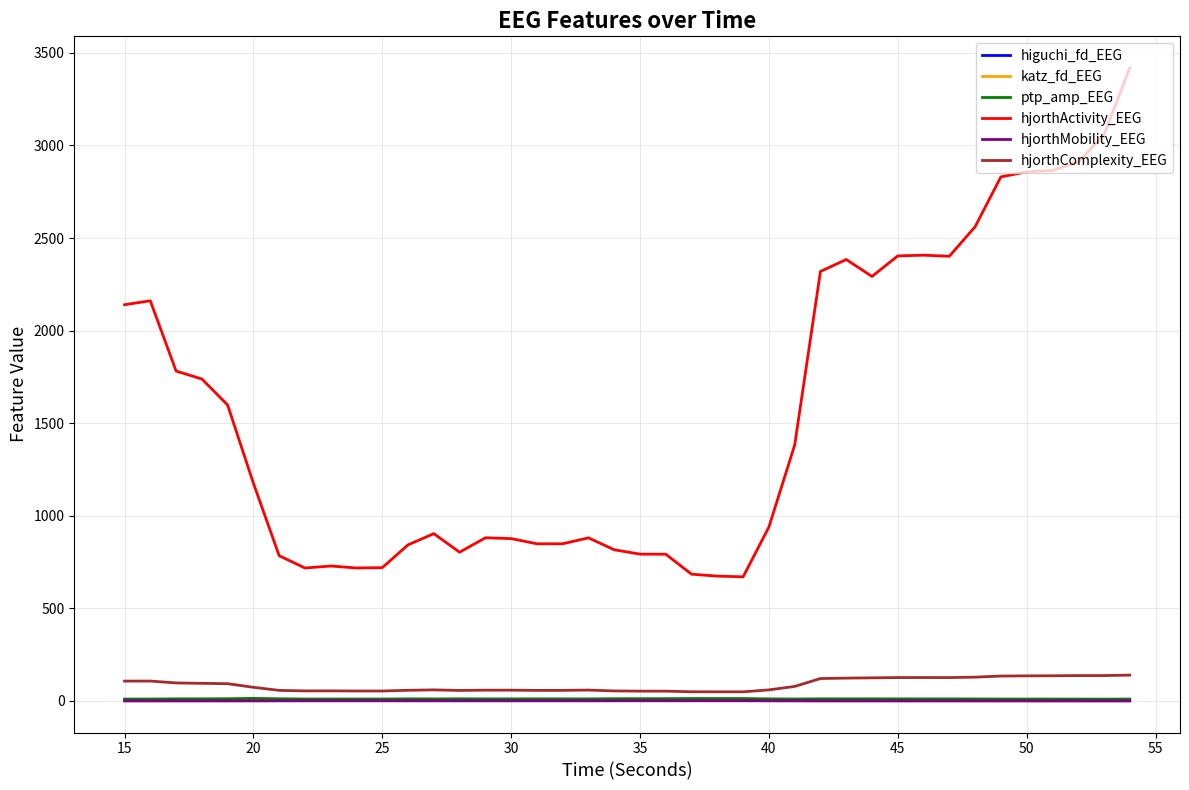

Which series has the widest spread of values?

hjorthActivity_EEG